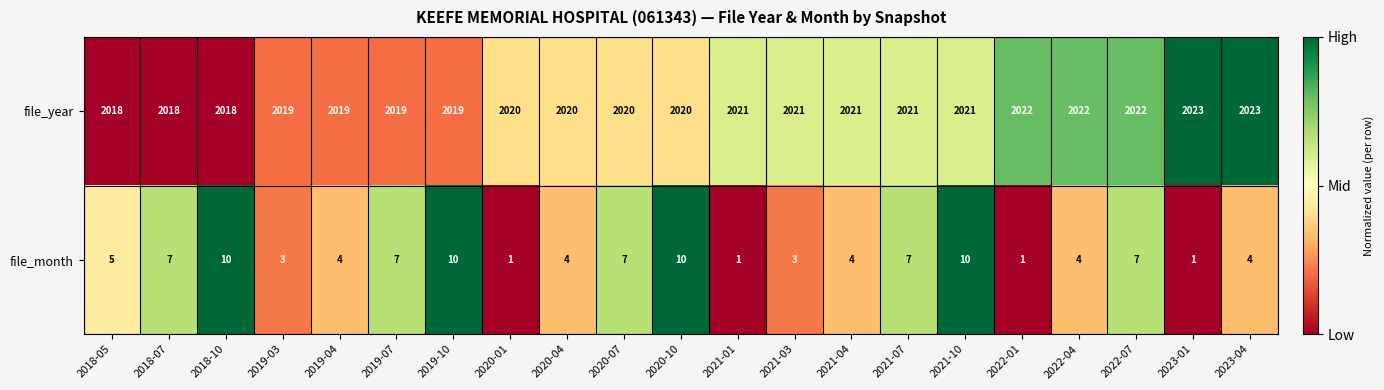

How many categories are shown in the chart?

21